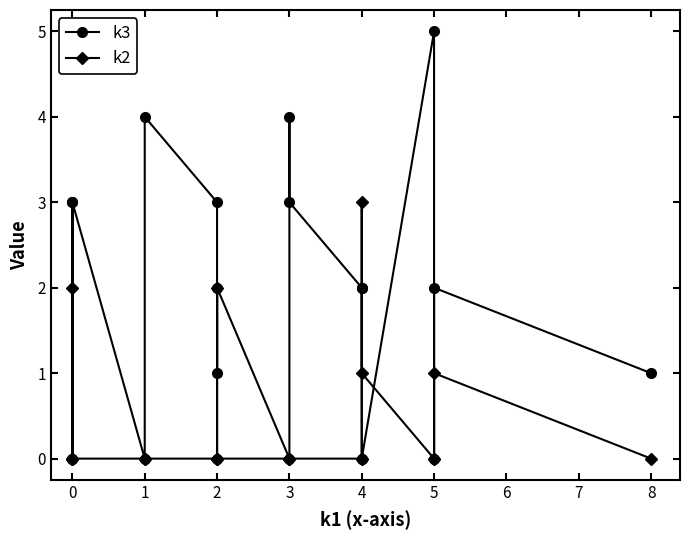

Between 0 and 2, which series saw the biggest shift?

k3